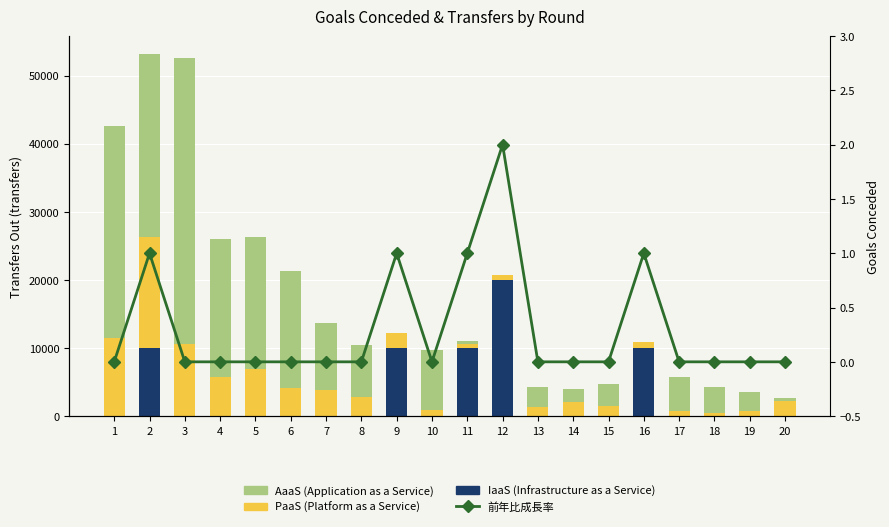

At which label does 前年比成長率 reach its minimum?

1